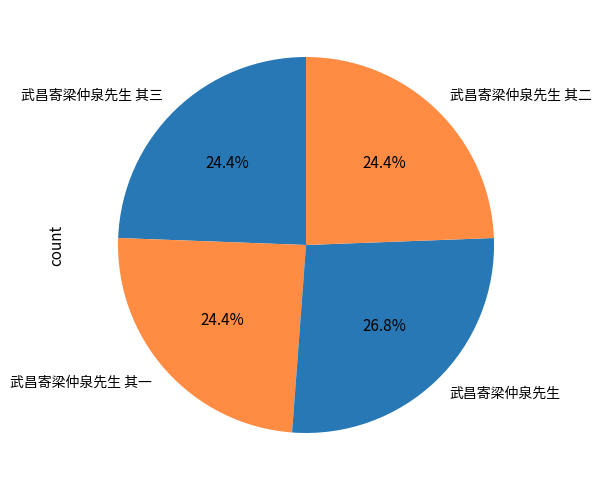

Count the number of slices in the pie.

4